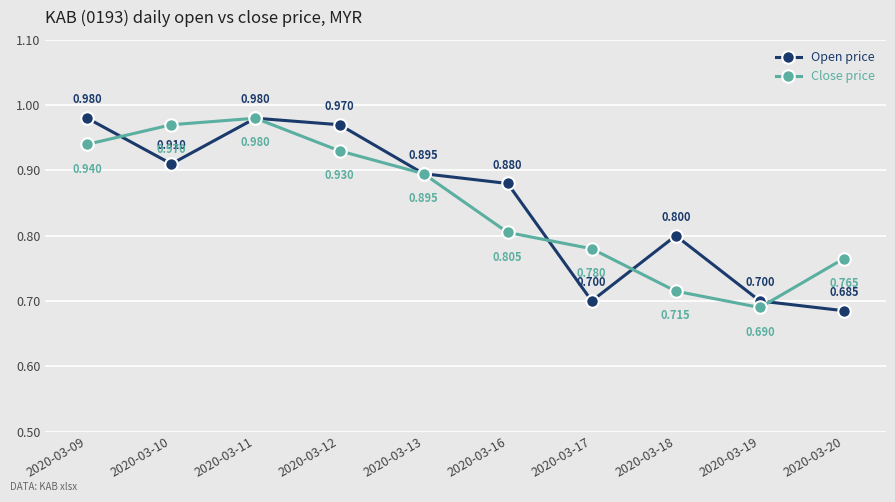

What value does the Open price series have at 2020-03-19?

0.7